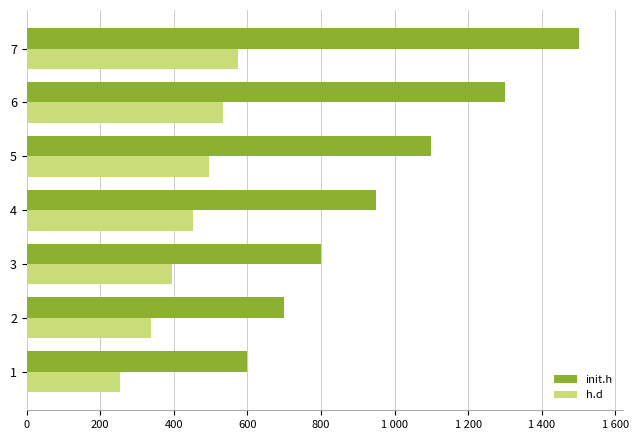

What is the lowest value of the h.d series?

253